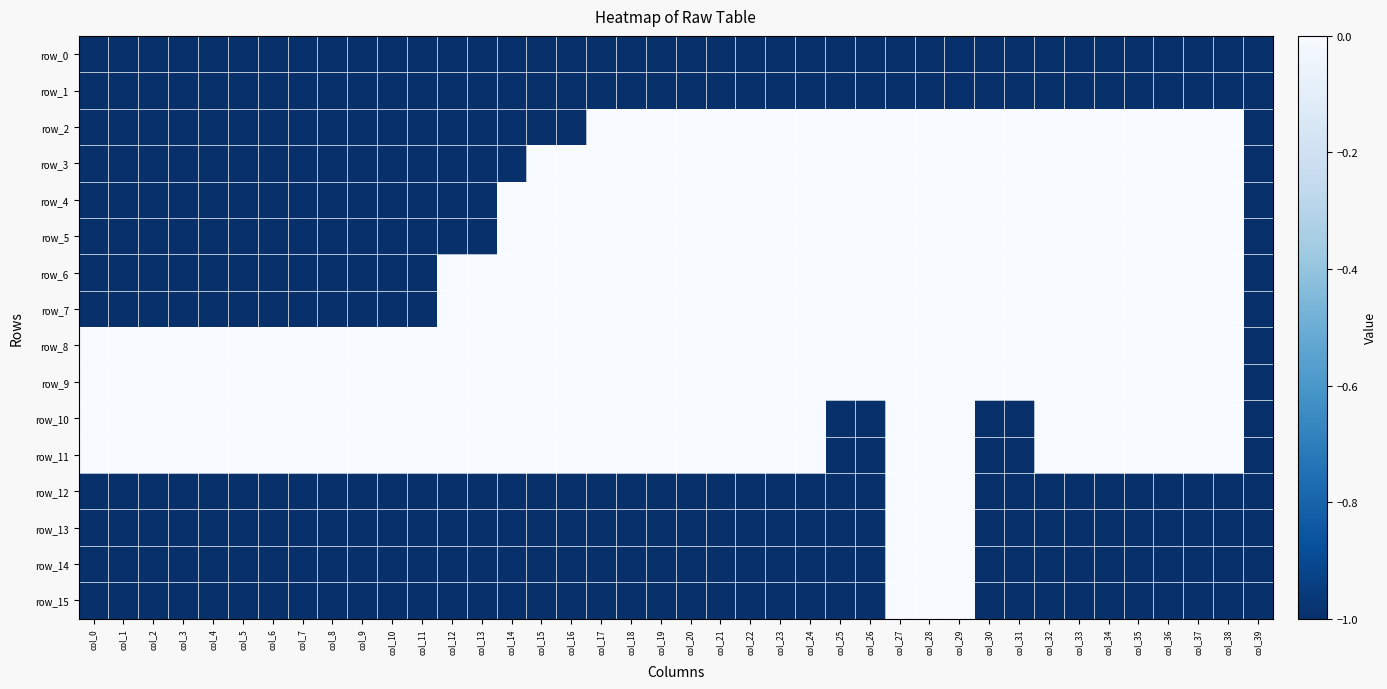

Count the number of data series in this chart.

16